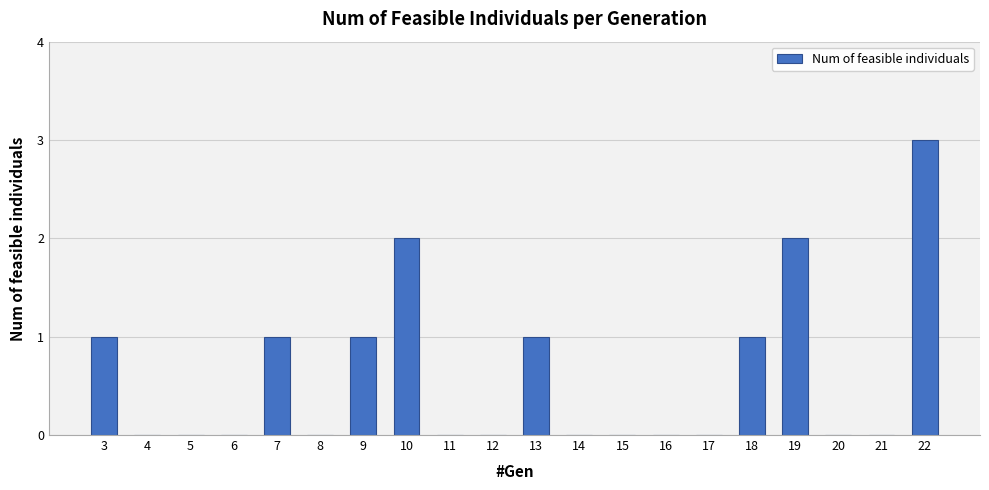

What is the greatest value displayed?

3